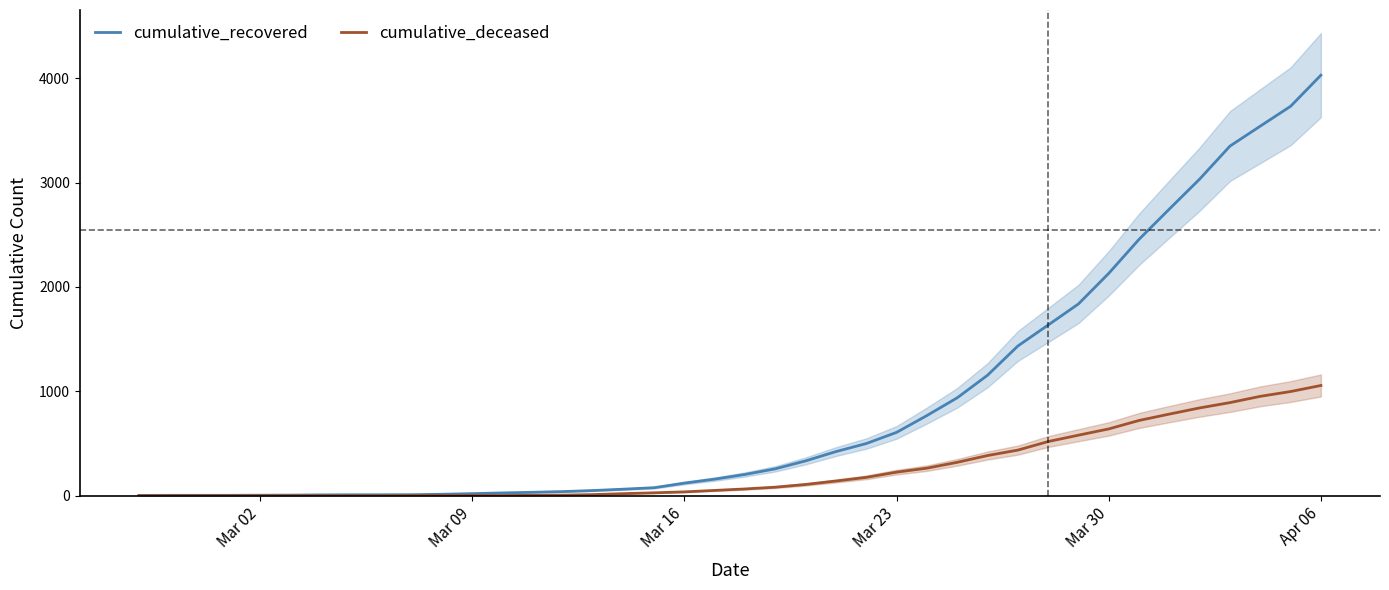

At which label is cumulative_recovered closest to 2015?

Mar 30